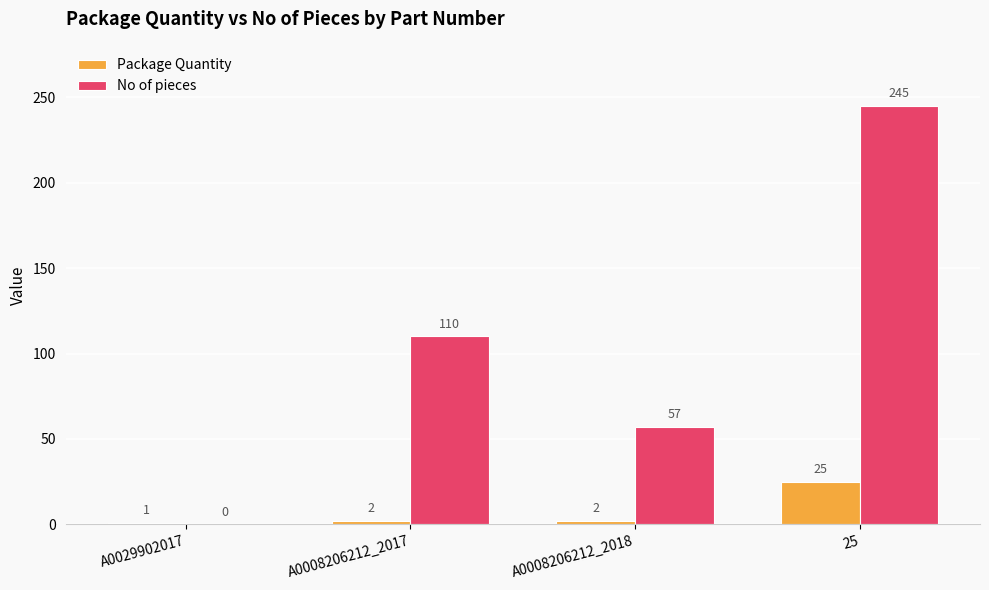

True or false: No of pieces has a value of -144 at A0029902017.

False